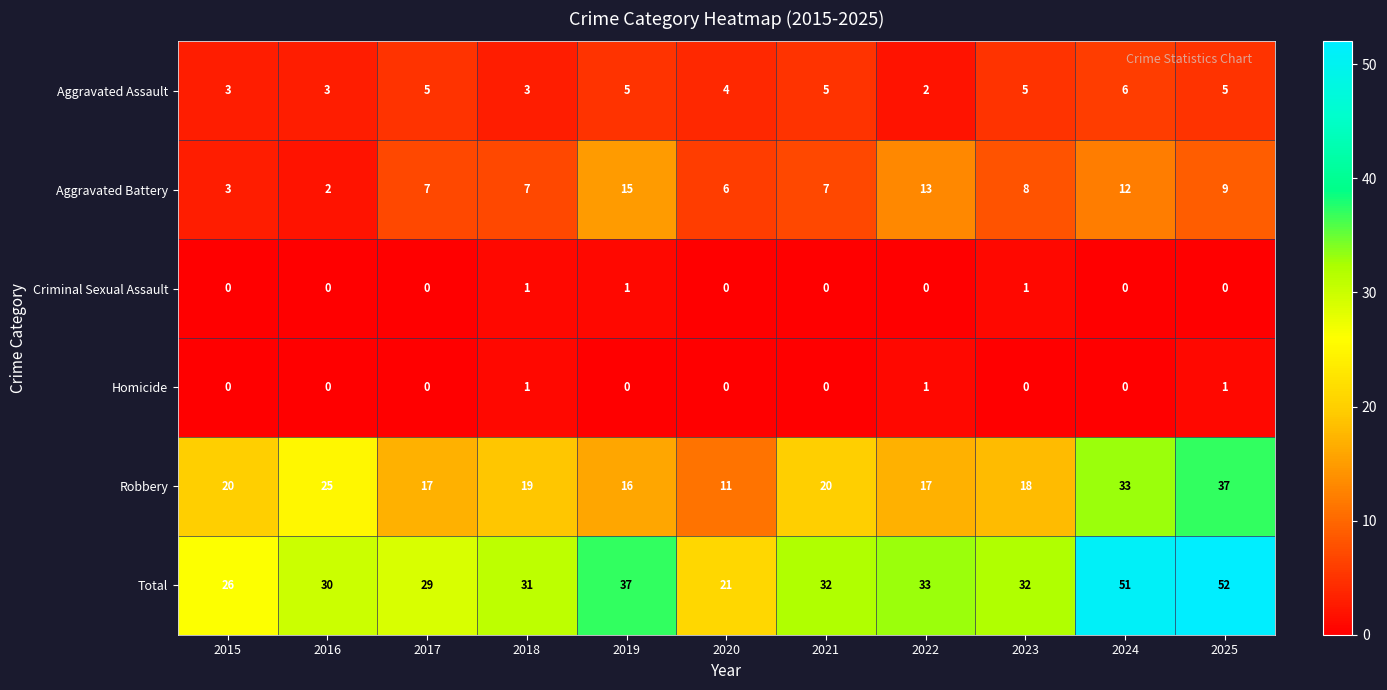

Rank the series at 2025 from lowest to highest value.

Criminal Sexual Assault, Homicide, Aggravated Assault, Aggravated Battery, Robbery, Total